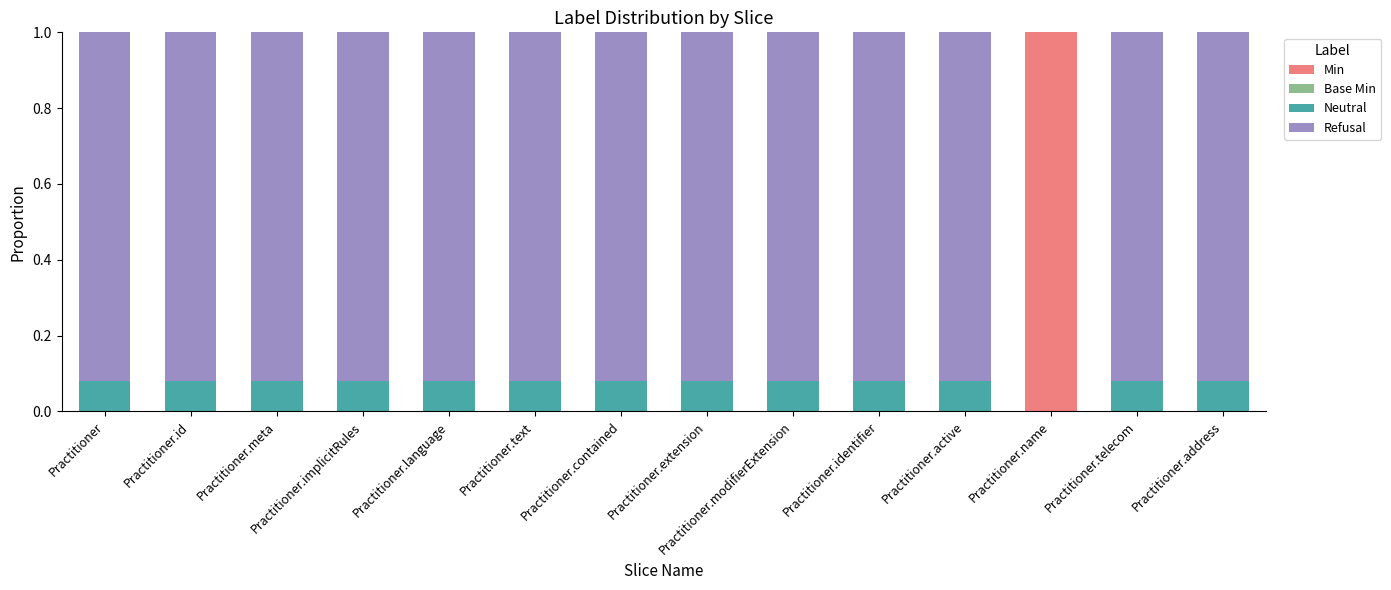

What is the maximum value for Min?

1.0